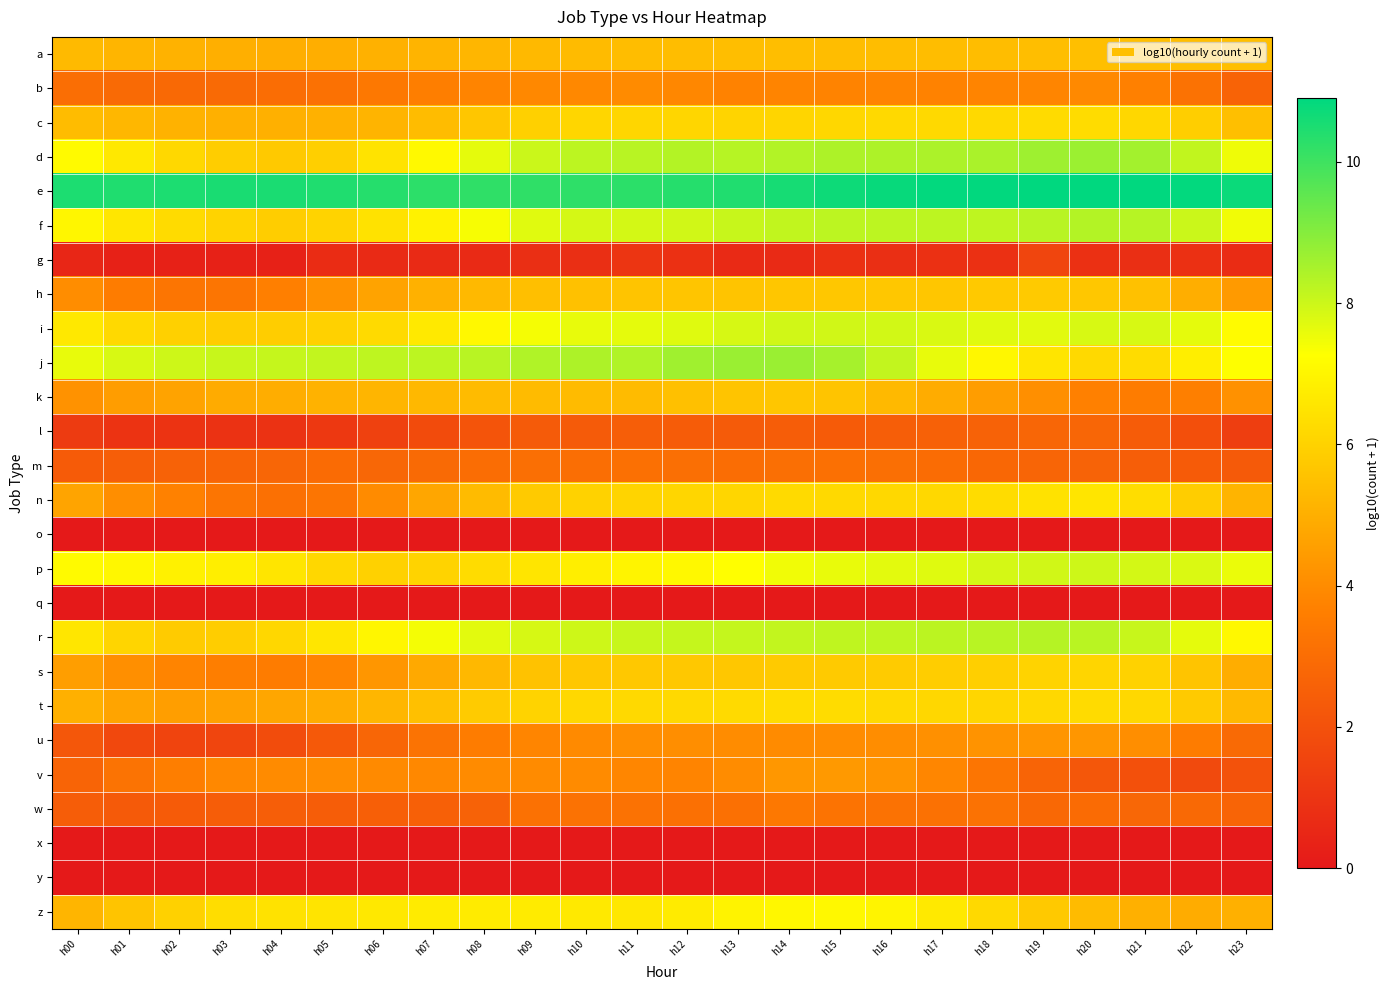

Reading left to right, transcribe all the data shown in this chart.

a: h00=5.3	h01=5.2	h02=5.1	h03=5.0	h04=5.0	h05=5.0	h06=5.1	h07=5.1	h08=5.2	h09=5.3	h10=5.3	h11=5.4	h12=5.4	h13=5.4	h14=5.4	h15=5.4	h16=5.4	h17=5.4	h18=5.4	h19=5.4	h20=5.5	h21=5.5	h22=5.4	h23=5.5
b: h00=3.0	h01=2.9	h02=2.8	h03=2.9	h04=3.0	h05=3.1	h06=3.4	h07=3.6	h08=3.8	h09=3.9	h10=3.9	h11=4.0	h12=3.9	h13=3.7	h14=3.8	h15=3.8	h16=3.8	h17=3.7	h18=3.8	h19=3.8	h20=3.9	h21=3.7	h22=3.2	h23=2.6
c: h00=5.4	h01=5.2	h02=5.1	h03=5.0	h04=5.0	h05=5.1	h06=5.1	h07=5.4	h08=5.7	h09=5.9	h10=6.1	h11=6.1	h12=6.1	h13=6.1	h14=6.1	h15=6.2	h16=6.2	h17=6.2	h18=6.2	h19=6.2	h20=6.3	h21=6.1	h22=5.9	h23=5.5
d: h00=7.1	h01=6.6	h02=6.2	h03=5.8	h04=5.7	h05=5.9	h06=6.5	h07=7.1	h08=7.6	h09=8.0	h10=8.2	h11=8.3	h12=8.3	h13=8.3	h14=8.4	h15=8.4	h16=8.4	h17=8.4	h18=8.5	h19=8.6	h20=8.7	h21=8.6	h22=8.2	h23=7.5
e: h00=10.5	h01=10.5	h02=10.5	h03=10.5	h04=10.5	h05=10.5	h06=10.4	h07=10.3	h08=10.2	h09=10.2	h10=10.2	h11=10.3	h12=10.4	h13=10.4	h14=10.6	h15=10.7	h16=10.8	h17=10.8	h18=10.9	h19=10.9	h20=10.9	h21=10.9	h22=10.8	h23=10.7
f: h00=7.0	h01=6.6	h02=6.3	h03=6.0	h04=5.9	h05=6.0	h06=6.4	h07=6.9	h08=7.4	h09=7.7	h10=7.9	h11=7.9	h12=7.9	h13=8.1	h14=8.2	h15=8.2	h16=8.2	h17=8.2	h18=8.2	h19=8.3	h20=8.3	h21=8.3	h22=8.0	h23=7.5
g: h00=0.5	h01=0.3	h02=0.3	h03=0.3	h04=0.3	h05=0.7	h06=0.6	h07=0.6	h08=0.6	h09=0.8	h10=0.8	h11=1.0	h12=0.8	h13=0.6	h14=0.6	h15=0.8	h16=0.8	h17=0.8	h18=0.8	h19=1.6	h20=0.8	h21=0.8	h22=0.8	h23=0.7
h: h00=4.0	h01=3.5	h02=3.3	h03=3.3	h04=3.7	h05=4.2	h06=4.7	h07=5.1	h08=5.3	h09=5.5	h10=5.5	h11=5.6	h12=5.6	h13=5.6	h14=5.7	h15=5.7	h16=5.7	h17=5.7	h18=5.7	h19=5.8	h20=5.7	h21=5.5	h22=5.0	h23=4.4
i: h00=6.6	h01=6.2	h02=6.0	h03=5.9	h04=5.9	h05=6.0	h06=6.2	h07=6.7	h08=7.1	h09=7.4	h10=7.6	h11=7.6	h12=7.7	h13=7.9	h14=7.9	h15=7.9	h16=7.9	h17=7.8	h18=7.7	h19=7.7	h20=7.8	h21=7.8	h22=7.6	h23=7.2
j: h00=7.6	h01=7.8	h02=8.0	h03=8.1	h04=8.1	h05=8.1	h06=8.2	h07=8.2	h08=8.3	h09=8.4	h10=8.4	h11=8.4	h12=8.6	h13=8.7	h14=8.7	h15=8.5	h16=8.1	h17=7.6	h18=7.0	h19=6.5	h20=6.2	h21=6.3	h22=6.8	h23=7.3
k: h00=4.2	h01=4.5	h02=4.7	h03=4.9	h04=5.0	h05=5.1	h06=5.2	h07=5.3	h08=5.3	h09=5.3	h10=5.3	h11=5.3	h12=5.5	h13=5.6	h14=5.7	h15=5.6	h16=5.3	h17=4.9	h18=4.5	h19=4.1	h20=3.7	h21=3.5	h22=3.6	h23=4.2
l: h00=1.2	h01=1.0	h02=1.0	h03=0.9	h04=0.9	h05=1.1	h06=1.4	h07=1.8	h08=2.1	h09=2.3	h10=2.4	h11=2.5	h12=2.4	h13=2.4	h14=2.4	h15=2.4	h16=2.5	h17=2.6	h18=2.6	h19=2.8	h20=2.7	h21=2.4	h22=1.9	h23=1.3
m: h00=2.4	h01=2.5	h02=2.6	h03=2.7	h04=2.7	h05=2.9	h06=2.8	h07=2.9	h08=3.0	h09=3.1	h10=3.0	h11=3.1	h12=3.0	h13=3.0	h14=3.1	h15=3.1	h16=3.0	h17=3.0	h18=2.8	h19=2.7	h20=2.6	h21=2.5	h22=2.4	h23=2.3
n: h00=4.7	h01=4.1	h02=3.7	h03=3.3	h04=3.1	h05=3.3	h06=4.0	h07=4.7	h08=5.4	h09=5.8	h10=6.0	h11=6.1	h12=6.1	h13=6.1	h14=6.2	h15=6.2	h16=6.2	h17=6.2	h18=6.3	h19=6.4	h20=6.5	h21=6.3	h22=5.9	h23=5.1
o: h00=0.0	h01=0.0	h02=0.0	h03=0.0	h04=0.0	h05=0.0	h06=0.0	h07=0.0	h08=0.0	h09=0.0	h10=0.0	h11=0.0	h12=0.0	h13=0.0	h14=0.0	h15=0.0	h16=0.0	h17=0.0	h18=0.0	h19=0.0	h20=0.0	h21=0.0	h22=0.0	h23=0.0
p: h00=7.1	h01=7.0	h02=6.9	h03=6.8	h04=6.5	h05=6.1	h06=6.0	h07=6.0	h08=6.3	h09=6.6	h10=6.8	h11=6.9	h12=7.1	h13=7.2	h14=7.5	h15=7.6	h16=7.6	h17=7.7	h18=7.9	h19=7.9	h20=8.0	h21=7.9	h22=7.8	h23=7.6
q: h00=0.0	h01=0.0	h02=0.0	h03=0.0	h04=0.0	h05=0.0	h06=0.0	h07=0.0	h08=0.0	h09=0.0	h10=0.0	h11=0.0	h12=0.0	h13=0.0	h14=0.0	h15=0.0	h16=0.0	h17=0.0	h18=0.0	h19=0.0	h20=0.0	h21=0.0	h22=0.0	h23=0.0
r: h00=6.6	h01=6.1	h02=5.8	h03=5.9	h04=6.1	h05=6.6	h06=7.0	h07=7.4	h08=7.7	h09=7.9	h10=8.0	h11=8.1	h12=8.1	h13=8.1	h14=8.1	h15=8.2	h16=8.2	h17=8.2	h18=8.3	h19=8.3	h20=8.3	h21=8.1	h22=7.6	h23=7.1
s: h00=4.5	h01=4.1	h02=3.8	h03=3.6	h04=3.5	h05=3.8	h06=4.3	h07=4.8	h08=5.3	h09=5.5	h10=5.7	h11=5.7	h12=5.7	h13=5.7	h14=5.8	h15=5.8	h16=5.8	h17=5.8	h18=5.9	h19=6.0	h20=6.1	h21=6.0	h22=5.6	h23=4.9
t: h00=5.0	h01=4.7	h02=4.5	h03=4.6	h04=4.7	h05=4.9	h06=5.2	h07=5.5	h08=5.8	h09=6.0	h10=6.2	h11=6.2	h12=6.2	h13=6.2	h14=6.3	h15=6.3	h16=6.2	h17=6.1	h18=6.1	h19=6.2	h20=6.2	h21=6.2	h22=5.8	h23=5.3
u: h00=2.2	h01=1.7	h02=1.5	h03=1.6	h04=1.8	h05=2.3	h06=2.7	h07=3.2	h08=3.5	h09=3.8	h10=3.9	h11=4.1	h12=4.1	h13=4.0	h14=4.0	h15=4.0	h16=4.0	h17=4.1	h18=4.2	h19=4.3	h20=4.3	h21=4.1	h22=3.5	h23=2.9
v: h00=2.7	h01=3.2	h02=3.6	h03=3.9	h04=4.0	h05=4.0	h06=4.0	h07=3.9	h08=4.0	h09=4.0	h10=4.0	h11=3.9	h12=3.8	h13=4.0	h14=4.3	h15=4.4	h16=4.2	h17=3.8	h18=3.3	h19=2.7	h20=2.2	h21=2.0	h22=1.7	h23=2.0
w: h00=2.4	h01=2.3	h02=2.4	h03=2.4	h04=2.5	h05=2.4	h06=2.5	h07=2.5	h08=2.6	h09=3.2	h10=3.2	h11=3.2	h12=3.1	h13=3.1	h14=3.4	h15=3.2	h16=3.2	h17=3.1	h18=3.2	h19=2.8	h20=2.9	h21=2.8	h22=2.9	h23=2.7
x: h00=0.0	h01=0.0	h02=0.0	h03=0.0	h04=0.0	h05=0.0	h06=0.0	h07=0.0	h08=0.0	h09=0.0	h10=0.0	h11=0.0	h12=0.0	h13=0.0	h14=0.0	h15=0.0	h16=0.0	h17=0.0	h18=0.0	h19=0.0	h20=0.0	h21=0.0	h22=0.0	h23=0.0
y: h00=0.0	h01=0.0	h02=0.0	h03=0.0	h04=0.0	h05=0.0	h06=0.0	h07=0.0	h08=0.0	h09=0.0	h10=0.0	h11=0.0	h12=0.0	h13=0.0	h14=0.0	h15=0.0	h16=0.0	h17=0.0	h18=0.0	h19=0.0	h20=0.0	h21=0.0	h22=0.0	h23=0.0
z: h00=5.2	h01=5.6	h02=6.0	h03=6.3	h04=6.5	h05=6.5	h06=6.6	h07=6.7	h08=6.7	h09=6.7	h10=6.7	h11=6.6	h12=6.7	h13=6.9	h14=7.0	h15=7.1	h16=7.0	h17=6.7	h18=6.2	h19=5.7	h20=5.4	h21=5.0	h22=4.9	h23=5.0